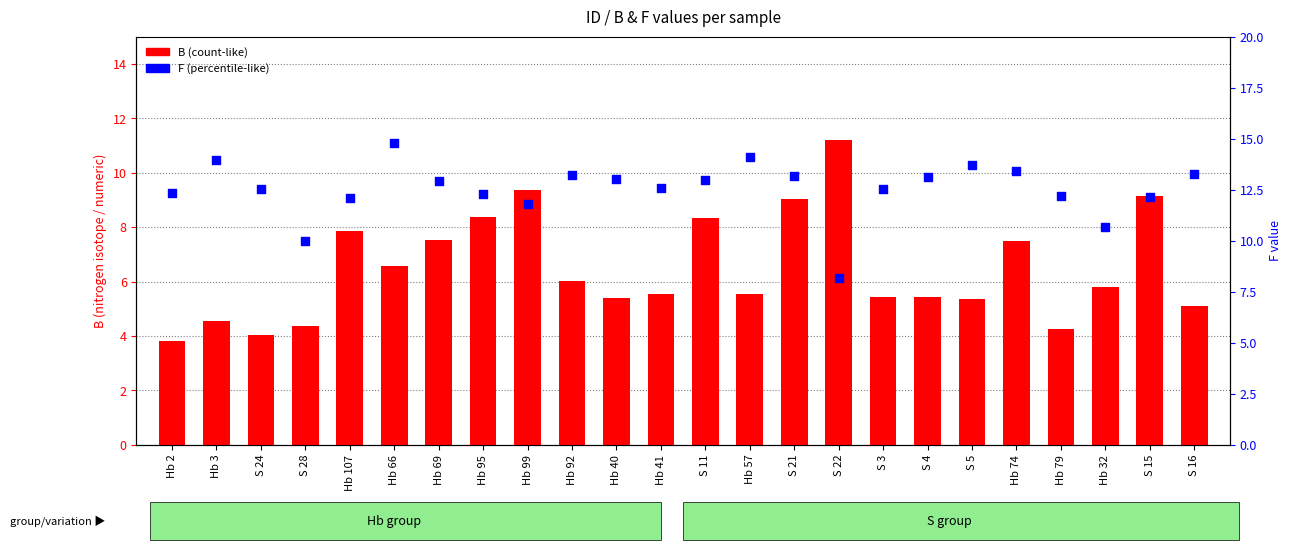

Which series has the largest total across all categories?

F